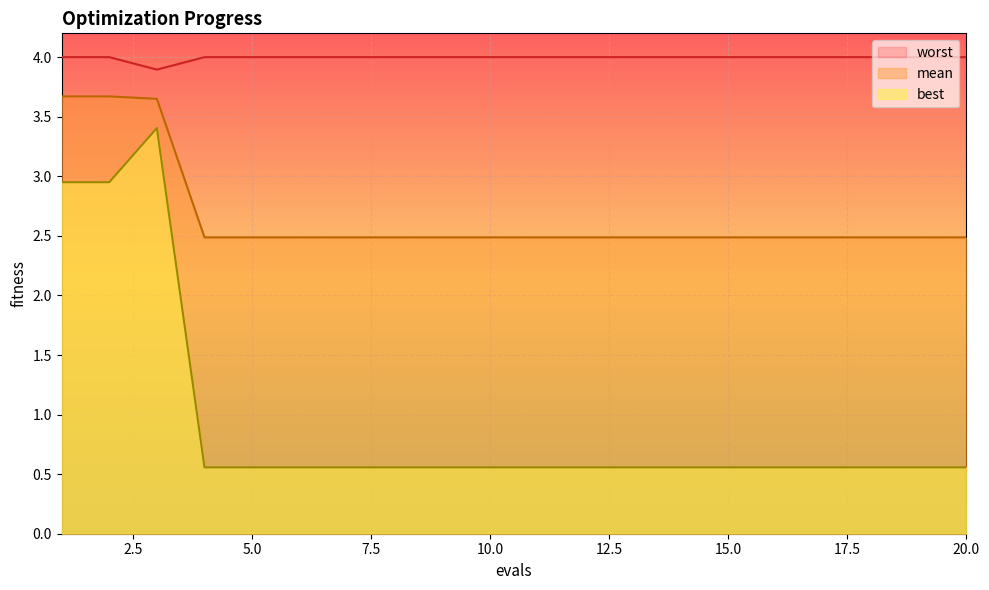

What are all the series names shown in the legend?

worst, mean, best